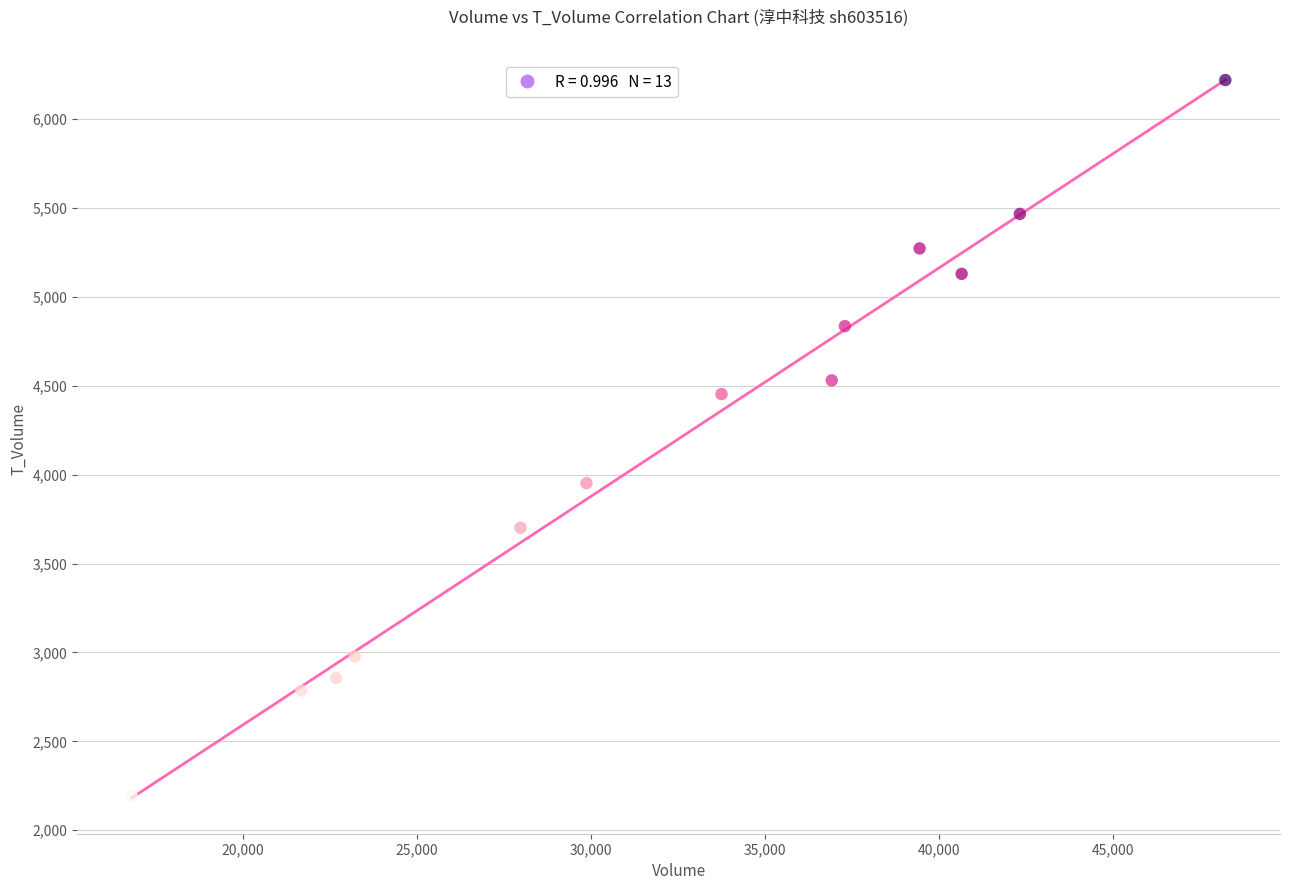

What is the range of X values (max minus min)?

31434